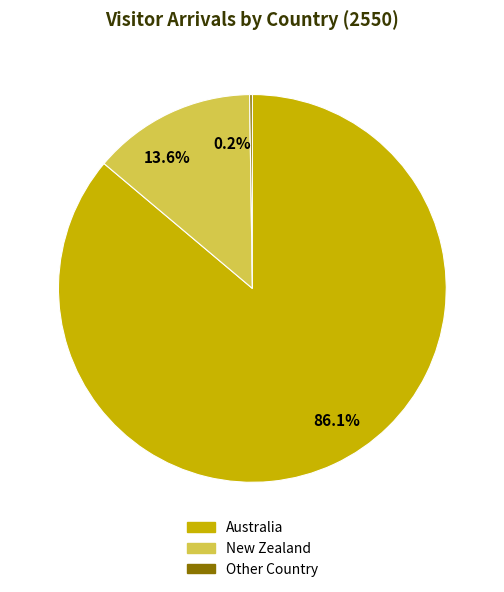

Is there any slice that represents more than half of the pie?

Yes